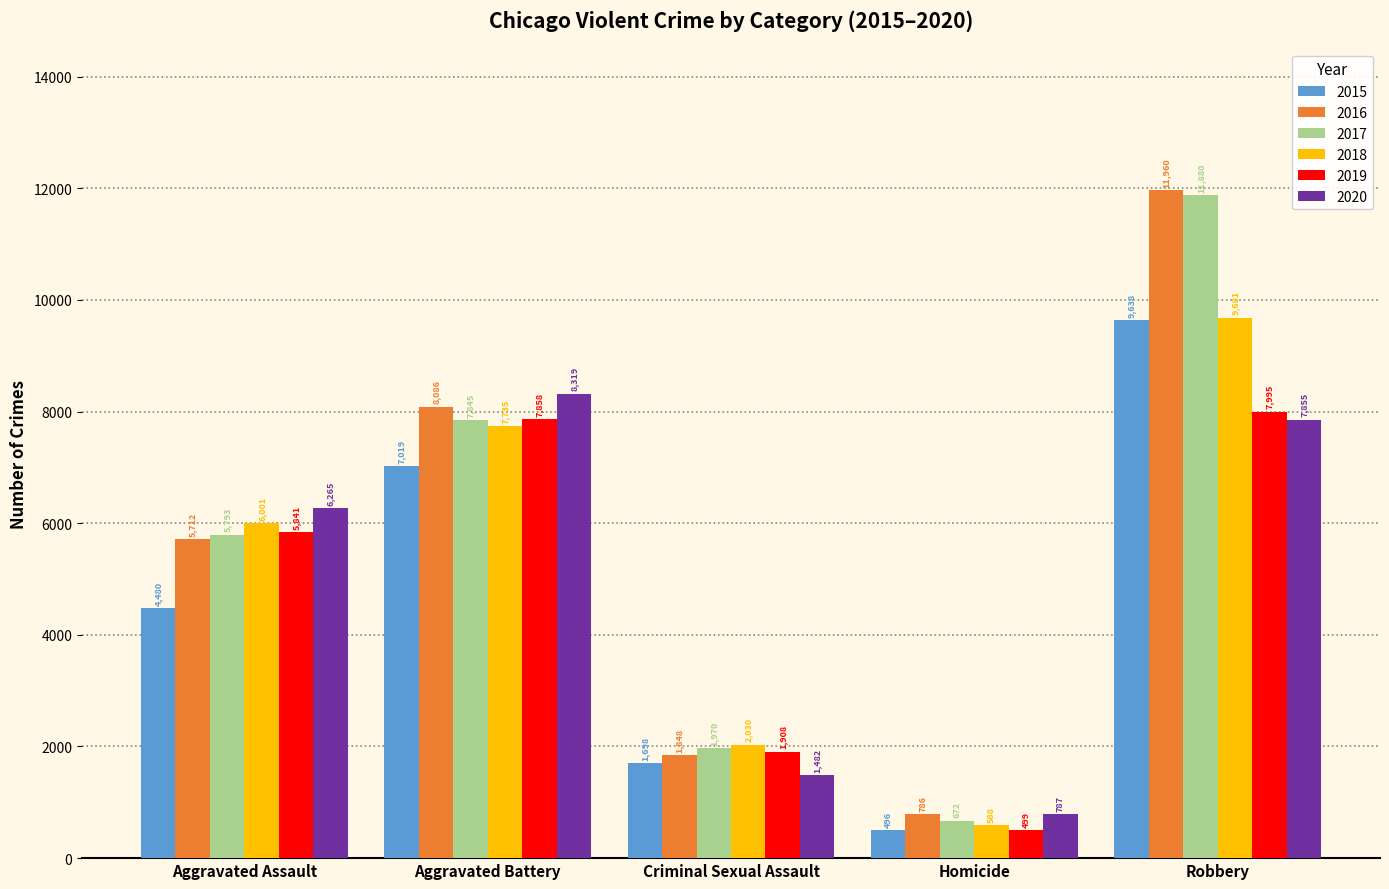

What is the difference between the highest and lowest values at Criminal Sexual Assault?

548